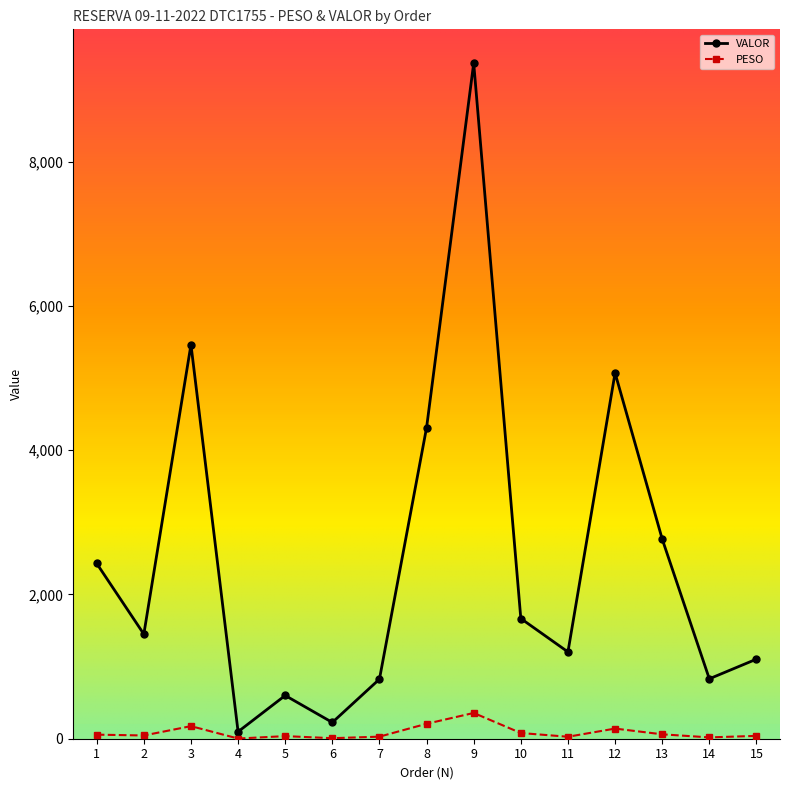

Which series has the widest spread of values?

VALOR